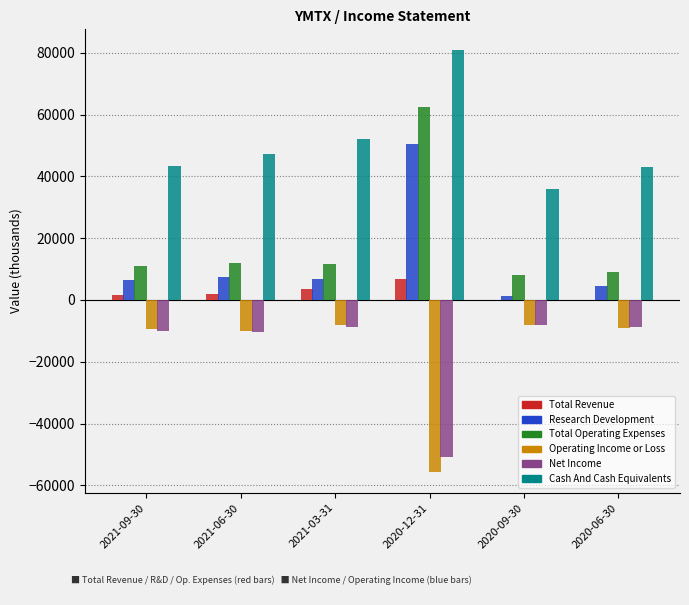

What are all the series names shown in the legend?

Total Revenue, Research Development, Total Operating Expenses, Operating Income or Loss, Net Income, Cash And Cash Equivalents